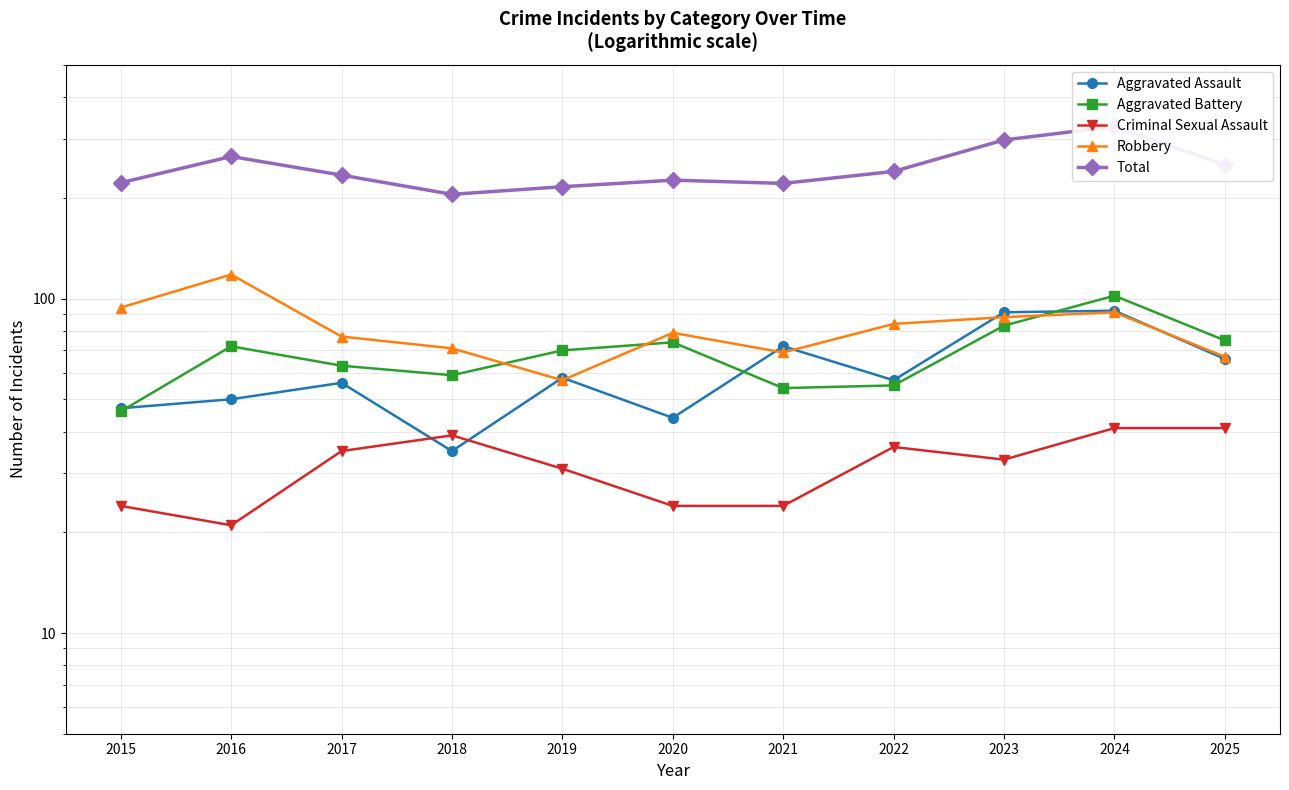

What is the difference between the highest and lowest values at 2020?

202